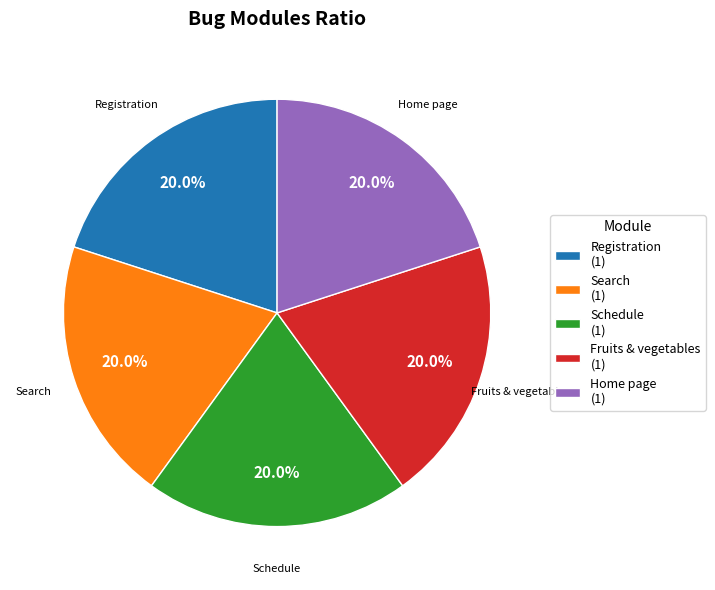

What percentage do Home page (1) and Schedule (1) together represent?

40.0%